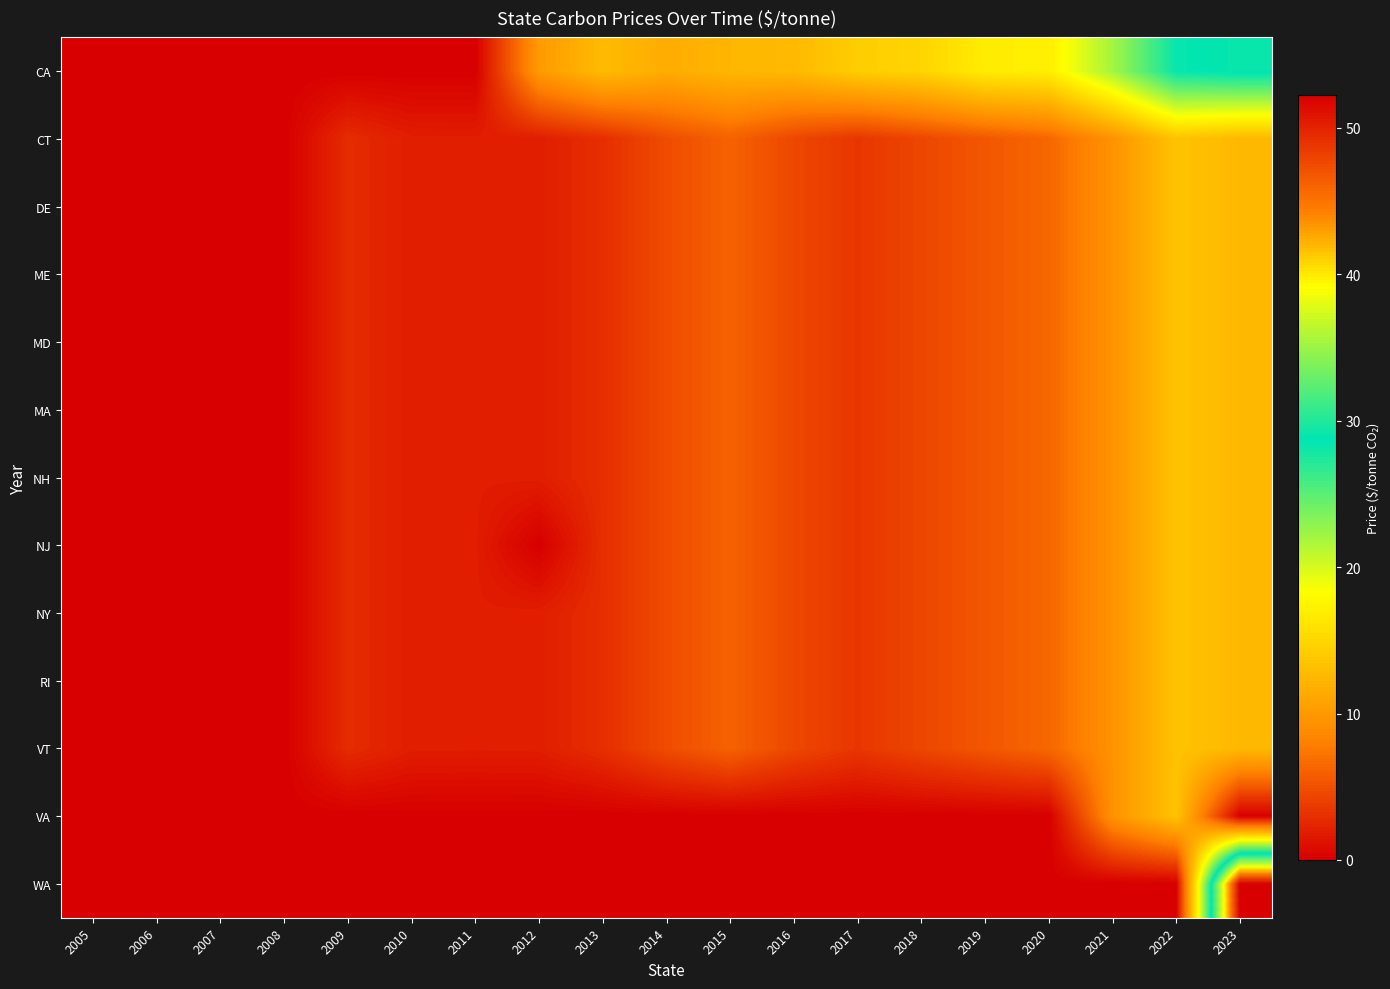

Reading left to right, transcribe all the data shown in this chart.

CA: 2005=0.0	2006=0.0	2007=0.0	2008=0.0	2009=0.0	2010=0.0	2011=0.0	2012=10.1	2013=12.8	2014=11.6	2015=12.4	2016=12.7	2017=14.3	2018=14.9	2019=16.8	2020=17.0	2021=22.0	2022=28.4	2023=29.1
CT: 2005=0.0	2006=0.0	2007=0.0	2008=0.0	2009=2.7	2010=1.9	2011=1.9	2012=1.9	2013=2.9	2014=4.8	2015=6.1	2016=4.5	2017=3.4	2018=4.4	2019=5.4	2020=6.4	2021=9.5	2022=13.5	2023=12.6
DE: 2005=0.0	2006=0.0	2007=0.0	2008=0.0	2009=2.7	2010=1.9	2011=1.9	2012=1.9	2013=2.9	2014=4.8	2015=6.1	2016=4.5	2017=3.4	2018=4.4	2019=5.4	2020=6.4	2021=9.5	2022=13.5	2023=12.6
ME: 2005=0.0	2006=0.0	2007=0.0	2008=0.0	2009=2.7	2010=1.9	2011=1.9	2012=1.9	2013=2.9	2014=4.8	2015=6.1	2016=4.5	2017=3.4	2018=4.4	2019=5.4	2020=6.4	2021=9.5	2022=13.5	2023=12.6
MD: 2005=0.0	2006=0.0	2007=0.0	2008=0.0	2009=2.7	2010=1.9	2011=1.9	2012=1.9	2013=2.9	2014=4.8	2015=6.1	2016=4.5	2017=3.4	2018=4.4	2019=5.4	2020=6.4	2021=9.5	2022=13.5	2023=12.6
MA: 2005=0.0	2006=0.0	2007=0.0	2008=0.0	2009=2.7	2010=1.9	2011=1.9	2012=1.9	2013=2.9	2014=4.8	2015=6.1	2016=4.5	2017=3.4	2018=4.4	2019=5.4	2020=6.4	2021=9.5	2022=13.5	2023=12.6
NH: 2005=0.0	2006=0.0	2007=0.0	2008=0.0	2009=2.7	2010=1.9	2011=1.9	2012=1.9	2013=2.9	2014=4.8	2015=6.1	2016=4.5	2017=3.4	2018=4.4	2019=5.4	2020=6.4	2021=9.5	2022=13.5	2023=12.6
NJ: 2005=0.0	2006=0.0	2007=0.0	2008=0.0	2009=2.7	2010=1.9	2011=1.9	2012=0.0	2013=2.9	2014=4.8	2015=6.1	2016=4.5	2017=3.4	2018=4.4	2019=5.4	2020=6.4	2021=9.5	2022=13.5	2023=12.6
NY: 2005=0.0	2006=0.0	2007=0.0	2008=0.0	2009=2.7	2010=1.9	2011=1.9	2012=1.9	2013=2.9	2014=4.8	2015=6.1	2016=4.5	2017=3.4	2018=4.4	2019=5.4	2020=6.4	2021=9.5	2022=13.5	2023=12.6
RI: 2005=0.0	2006=0.0	2007=0.0	2008=0.0	2009=2.7	2010=1.9	2011=1.9	2012=1.9	2013=2.9	2014=4.8	2015=6.1	2016=4.5	2017=3.4	2018=4.4	2019=5.4	2020=6.4	2021=9.5	2022=13.5	2023=12.6
VT: 2005=0.0	2006=0.0	2007=0.0	2008=0.0	2009=2.7	2010=1.9	2011=1.9	2012=1.9	2013=2.9	2014=4.8	2015=6.1	2016=4.5	2017=3.4	2018=4.4	2019=5.4	2020=6.4	2021=9.5	2022=13.5	2023=12.6
VA: 2005=0.0	2006=0.0	2007=0.0	2008=0.0	2009=0.0	2010=0.0	2011=0.0	2012=0.0	2013=0.0	2014=0.0	2015=0.0	2016=0.0	2017=0.0	2018=0.0	2019=0.0	2020=0.0	2021=9.5	2022=13.5	2023=0.0
WA: 2005=0.0	2006=0.0	2007=0.0	2008=0.0	2009=0.0	2010=0.0	2011=0.0	2012=0.0	2013=0.0	2014=0.0	2015=0.0	2016=0.0	2017=0.0	2018=0.0	2019=0.0	2020=0.0	2021=0.0	2022=0.0	2023=52.2